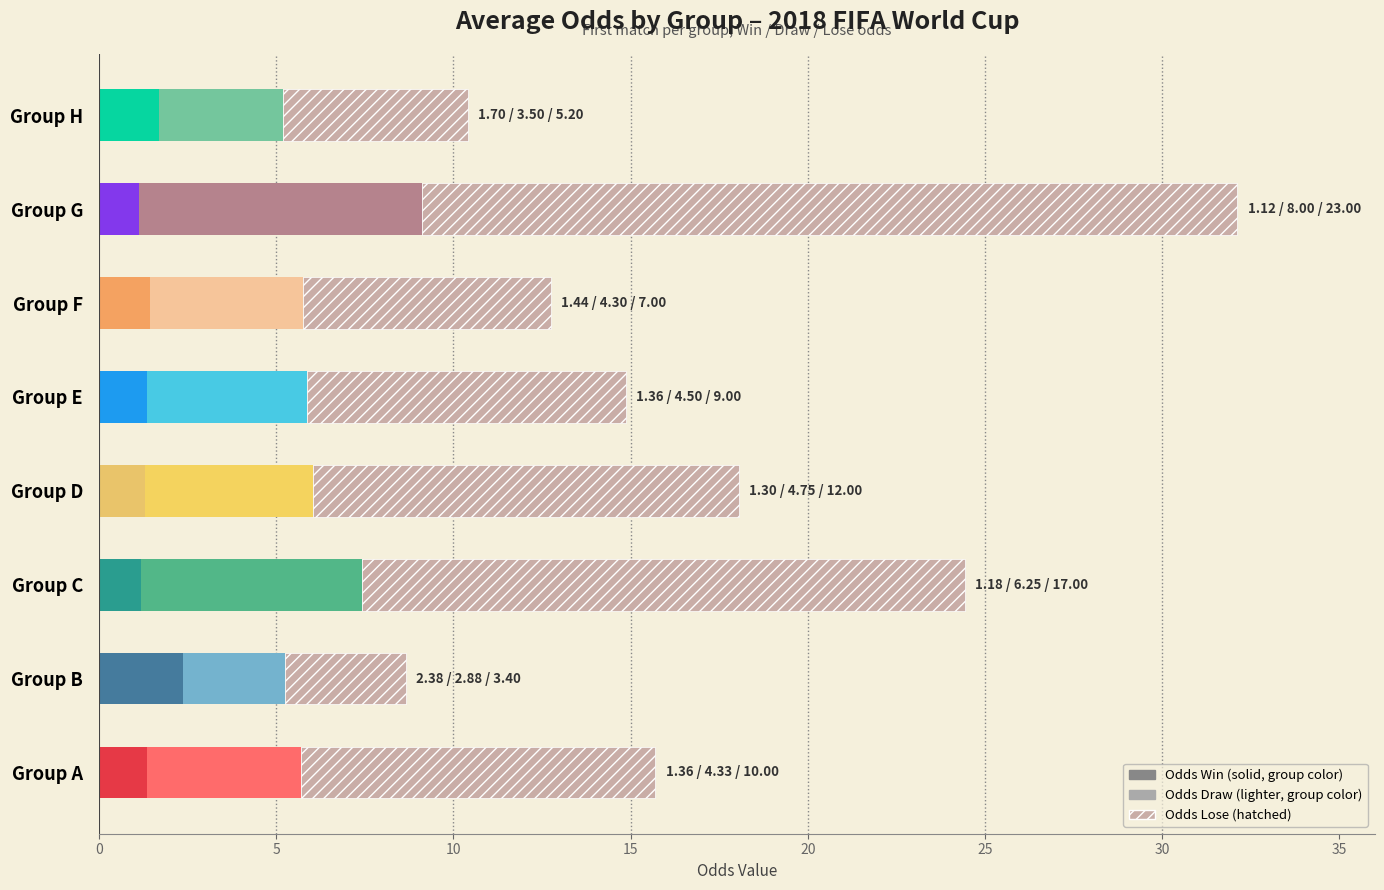

At which category is the sum across all series the highest?

Group G